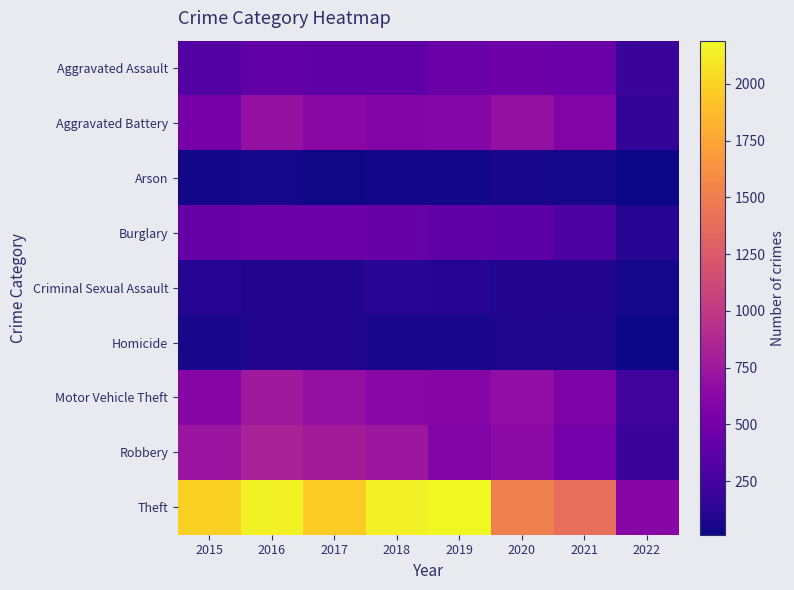

Reading left to right, what are all the values shown in this chart?

Aggravated Assault: 2015=323	2016=402	2017=396	2018=392	2019=452	2020=468	2021=452	2022=194
Aggravated Battery: 2015=515	2016=691	2017=623	2018=600	2019=608	2020=691	2021=587	2022=172
Arson: 2015=35	2016=40	2017=23	2018=37	2019=32	2020=55	2021=43	2022=14
Burglary: 2015=422	2016=451	2017=453	2018=443	2019=383	2020=363	2021=280	2022=106
Criminal Sexual Assault: 2015=105	2016=87	2017=90	2018=122	2019=102	2020=88	2021=84	2022=40
Homicide: 2015=50	2016=87	2017=82	2018=56	2019=53	2020=81	2021=69	2022=19
Motor Vehicle Theft: 2015=614	2016=756	2017=680	2018=631	2019=611	2020=675	2021=560	2022=229
Robbery: 2015=726	2016=819	2017=780	2018=741	2019=577	2020=639	2021=506	2022=195
Theft: 2015=1981	2016=2148	2017=1968	2018=2140	2019=2190	2020=1518	2021=1392	2022=616